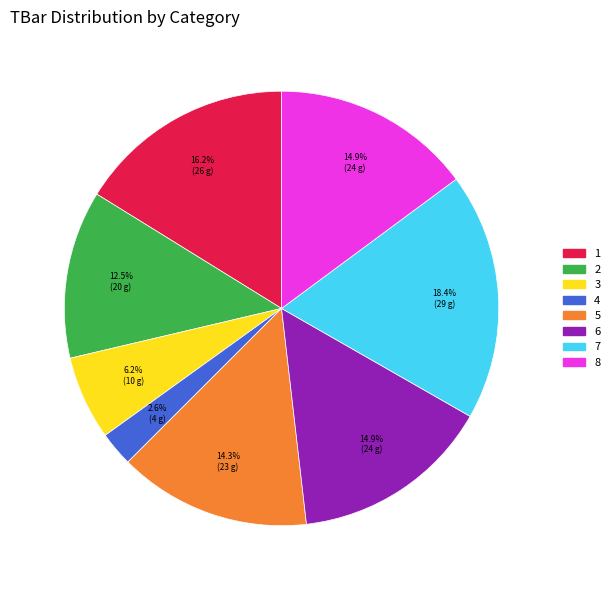

Is the sum of 2 and 4 greater than half?

No